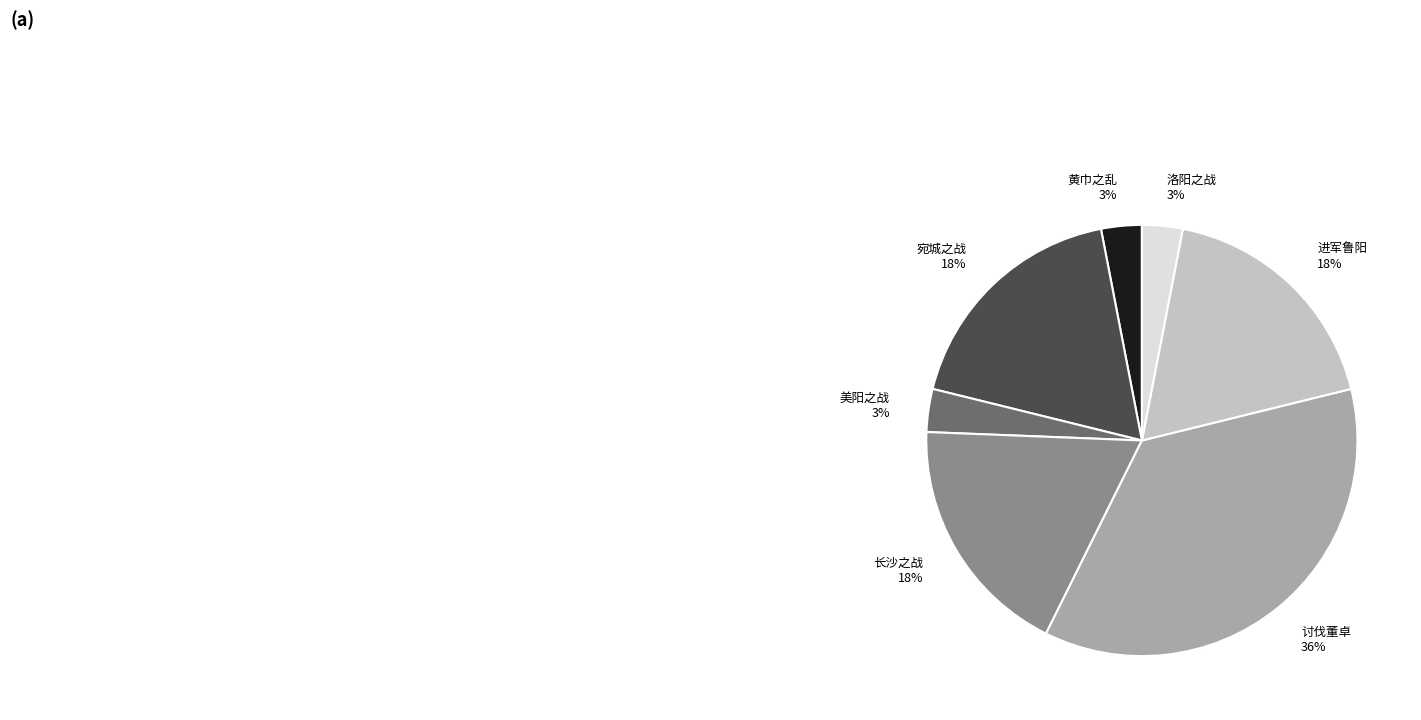

Does any single category account for the majority?

No